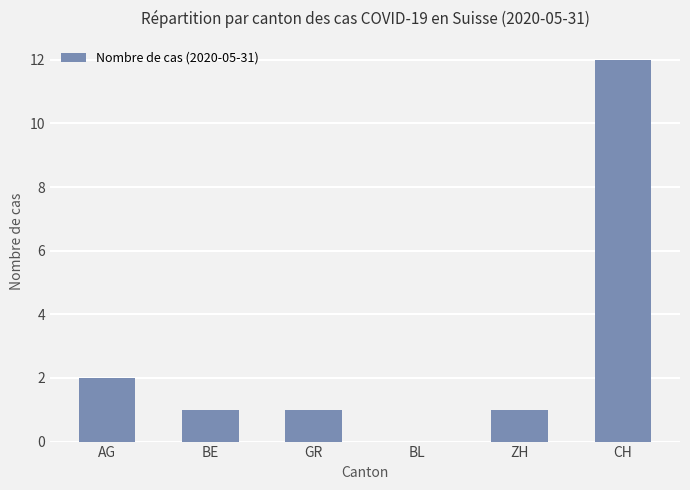

Between AG and GR, which is larger?

AG